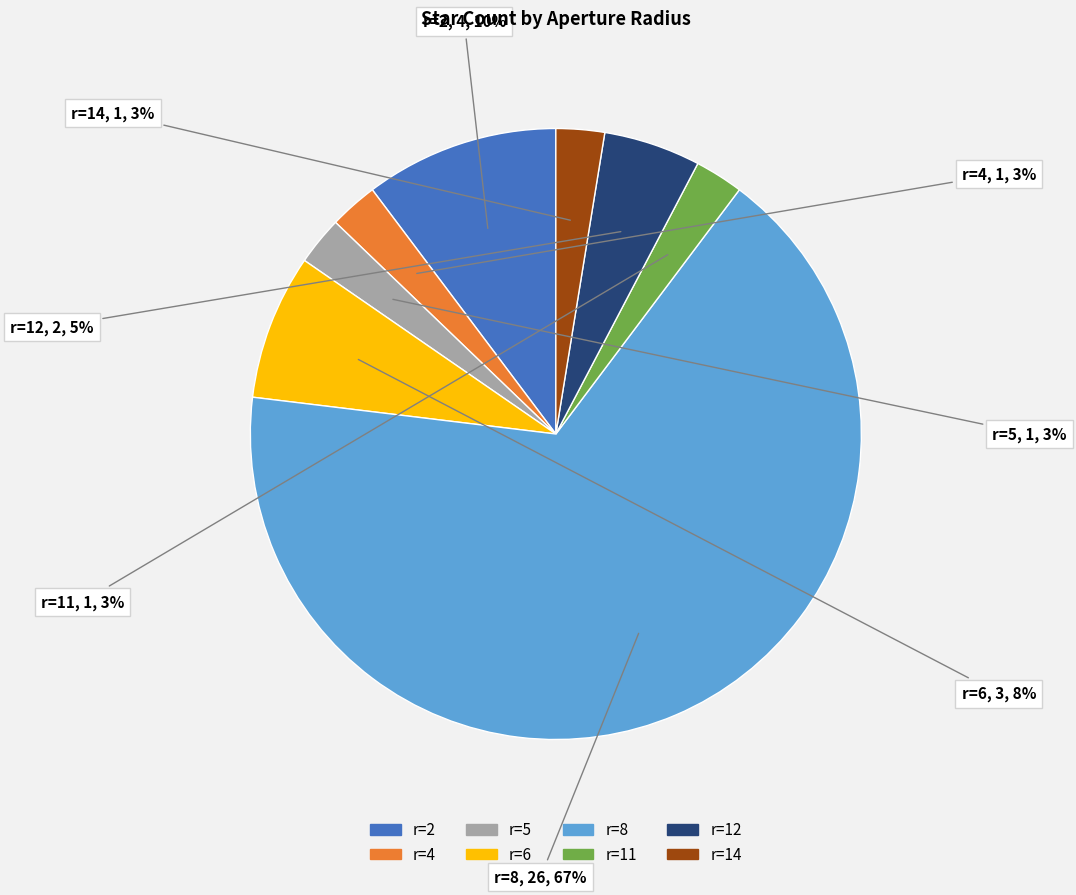

Is there a majority slice in this chart?

Yes